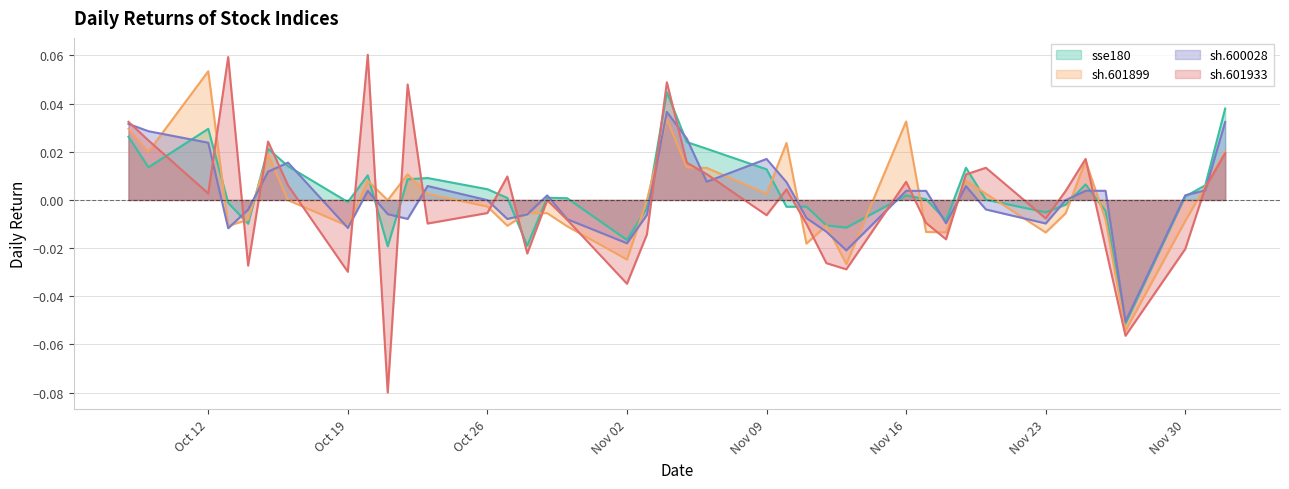

List the series in order of their peak value, lowest first.

sh.600028, sse180, sh.601899, sh.601933